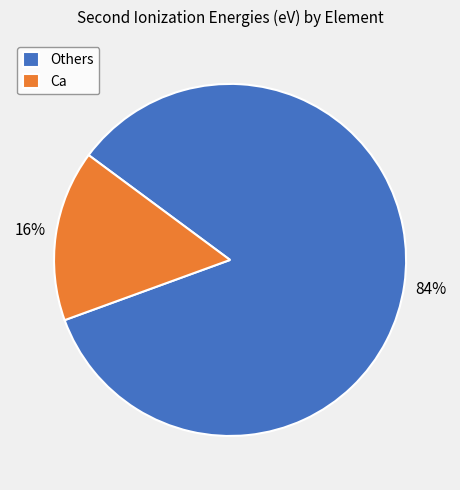

The Others slice represents 77% of the pie. True or false?

False